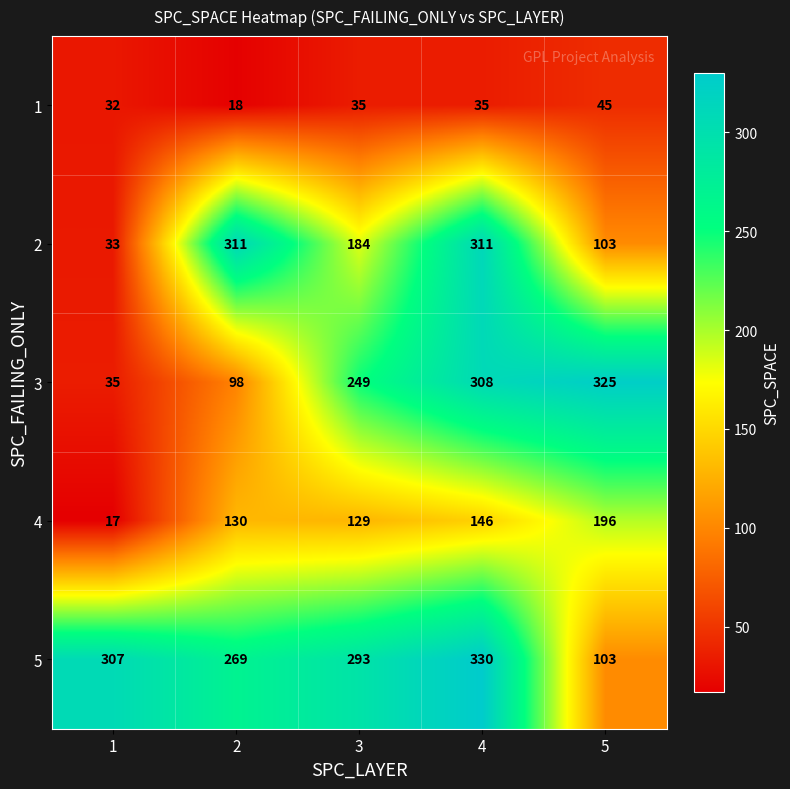

Count the number of data series in this chart.

5